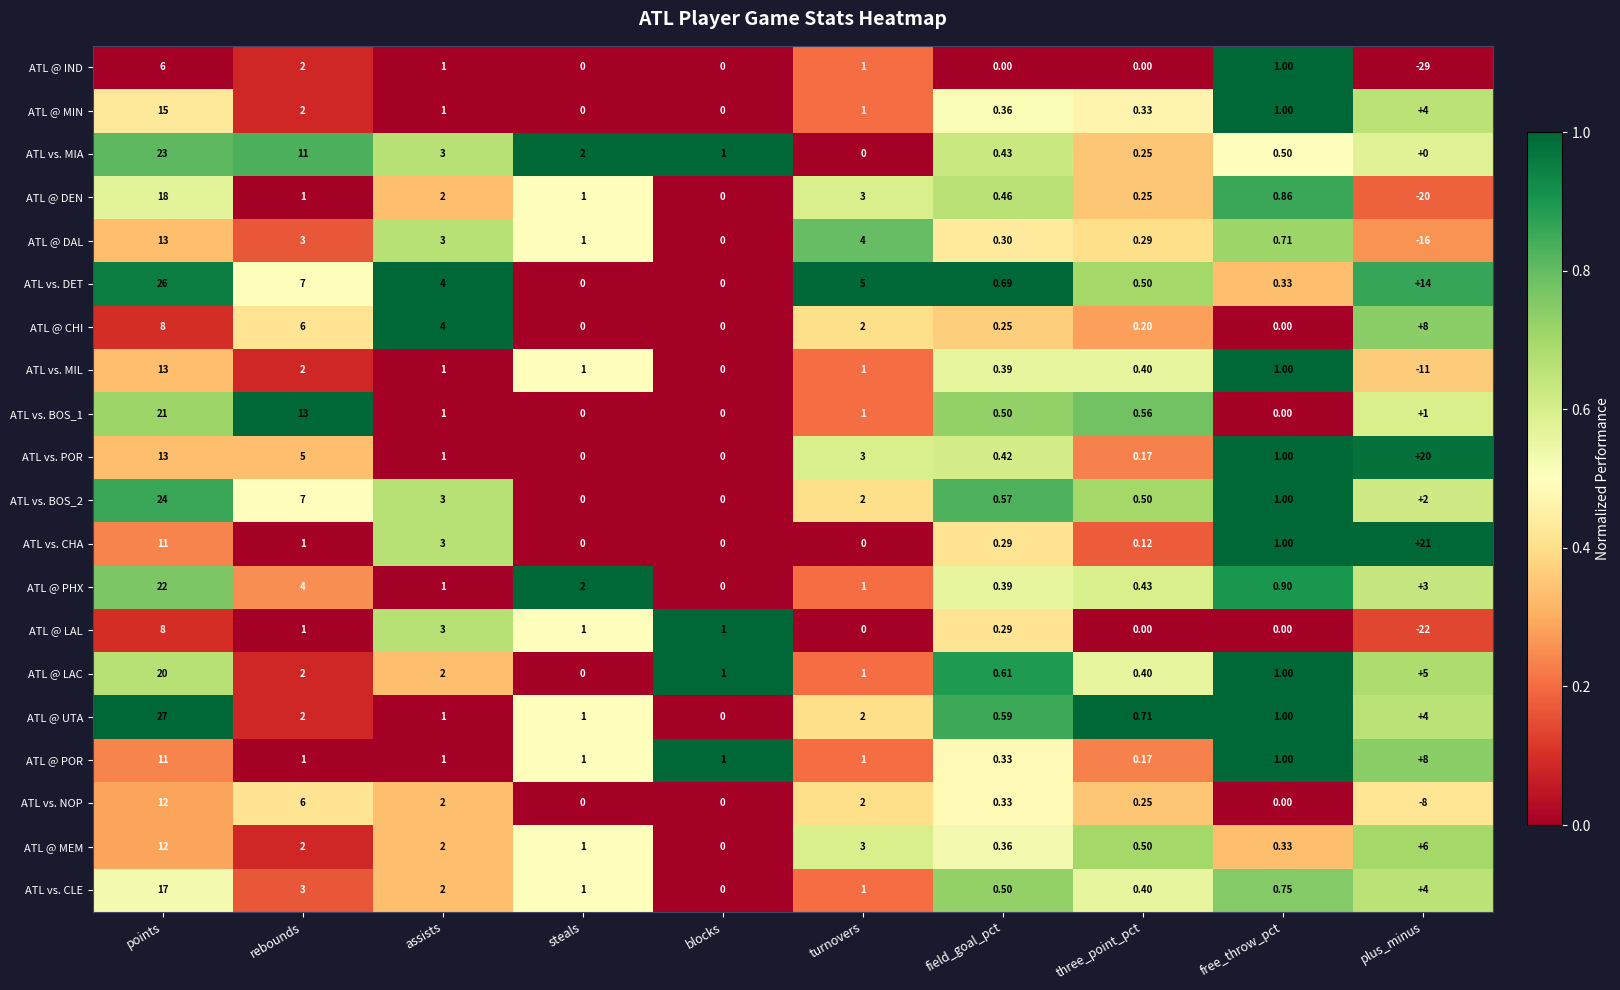

At which category is the sum across all series the highest?

points